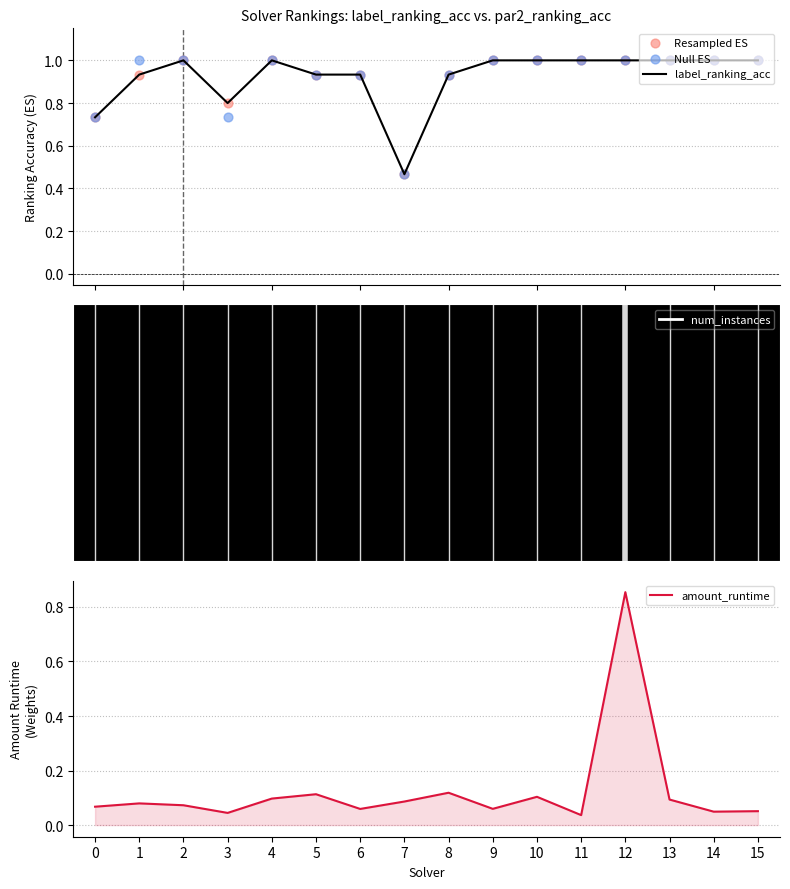

Which series has the largest Y range (max minus min)?

amount_runtime